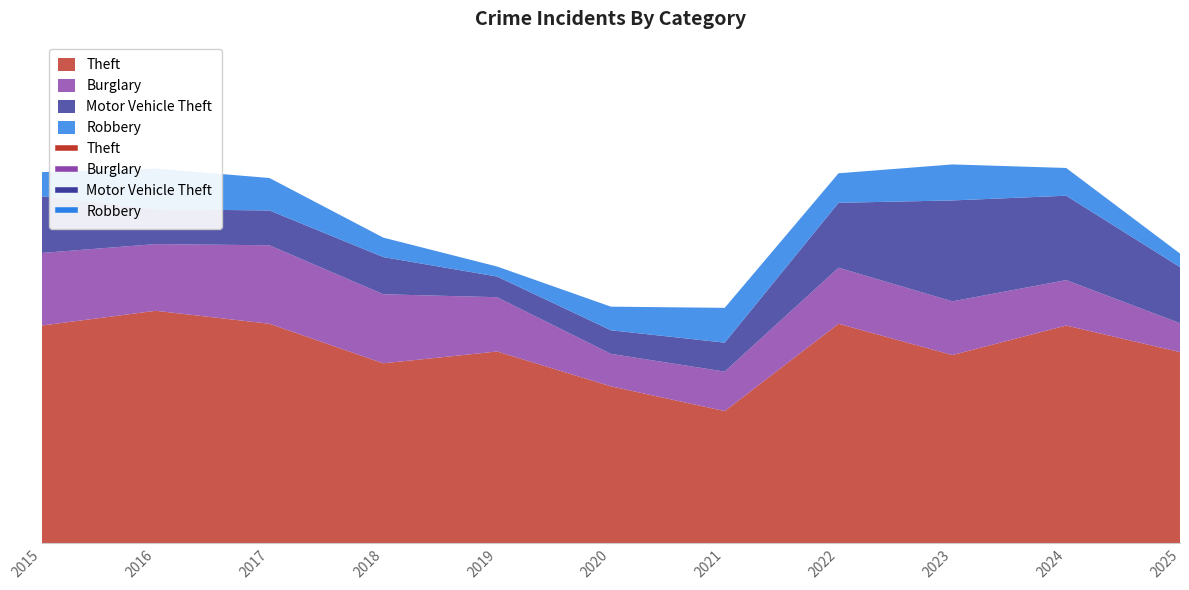

At how many categories does at least one series exceed 252?

10